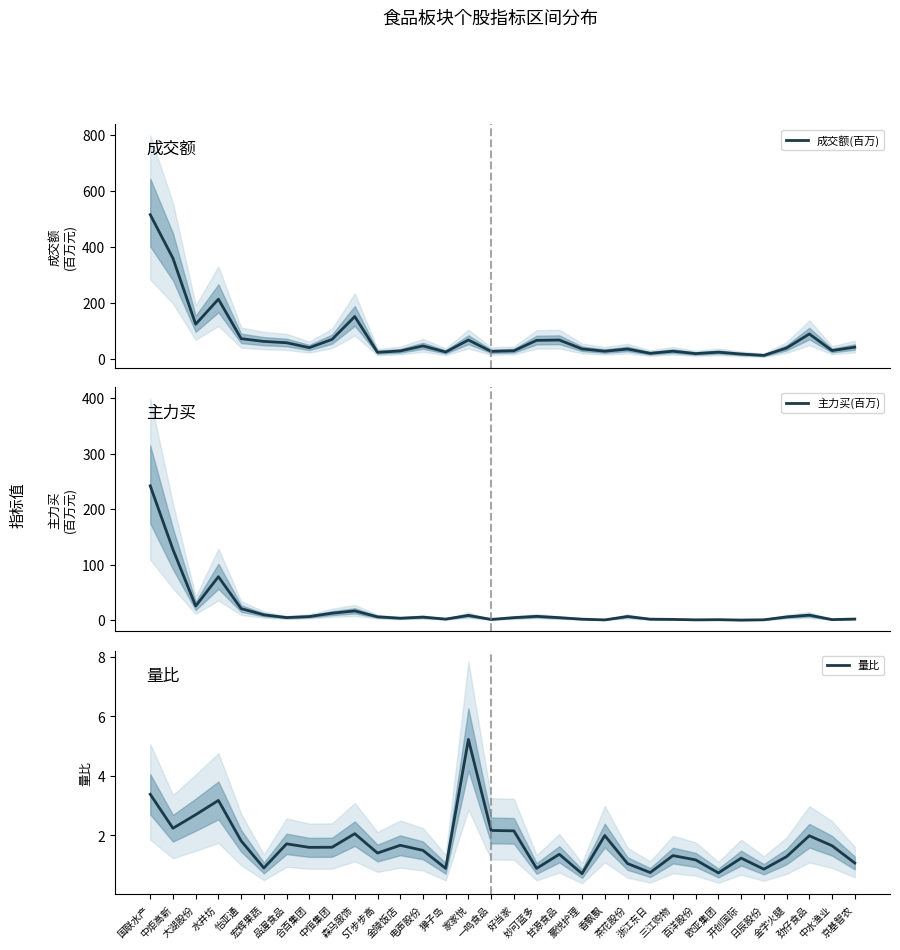

Reading left to right, list all the values displayed in this chart.

成交额(百万): 国联水产=514.8	中炬高新=358.9	大湖股份=123.4	水井坊=212.8	怡亚通=71.8	宏辉果蔬=61.9	品渥食品=57.2	合百集团=39.6	中恒集团=69.2	森马服饰=150.9	ST步步高=23.0	金陵饭店=27.9	电声股份=45.9	獐子岛=24.2	家家悦=67.1	一鸣食品=26.3	好当家=28.4	妙可蓝多=65.8	甘源食品=66.9	豪悦护理=35.2	香飘飘=27.0	茶花股份=34.7	浙江东日=19.4	三江购物=27.0	百洋股份=18.5	欧亚集团=23.5	开创国际=16.8	日辰股份=12.1	金字火腿=38.4	劲仔食品=88.6	中水渔业=29.2	京基智农=41.4
主力买(百万): 国联水产=242.1	中炬高新=127.3	大湖股份=25.4	水井坊=78.2	怡亚通=20.6	宏辉果蔬=9.4	品渥食品=4.5	合百集团=6.3	中恒集团=12.4	森马服饰=16.5	ST步步高=5.9	金陵饭店=3.3	电声股份=5.3	獐子岛=1.7	家家悦=8.4	一鸣食品=1.1	好当家=4.4	妙可蓝多=6.7	甘源食品=4.3	豪悦护理=1.6	香飘飘=0.3	茶花股份=6.4	浙江东日=1.6	三江购物=1.2	百洋股份=0.4	欧亚集团=0.7	开创国际=0.0	日辰股份=0.5	金字火腿=5.7	劲仔食品=8.8	中水渔业=0.9	京基智农=1.8
量比: 国联水产=3.4	中炬高新=2.2	大湖股份=2.7	水井坊=3.2	怡亚通=1.8	宏辉果蔬=0.9	品渥食品=1.7	合百集团=1.6	中恒集团=1.6	森马服饰=2.1	ST步步高=1.4	金陵饭店=1.7	电声股份=1.5	獐子岛=0.9	家家悦=5.2	一鸣食品=2.2	好当家=2.2	妙可蓝多=0.9	甘源食品=1.4	豪悦护理=0.7	香飘飘=2.0	茶花股份=1.1	浙江东日=0.8	三江购物=1.3	百洋股份=1.2	欧亚集团=0.7	开创国际=1.2	日辰股份=0.9	金字火腿=1.3	劲仔食品=2.0	中水渔业=1.7	京基智农=1.1